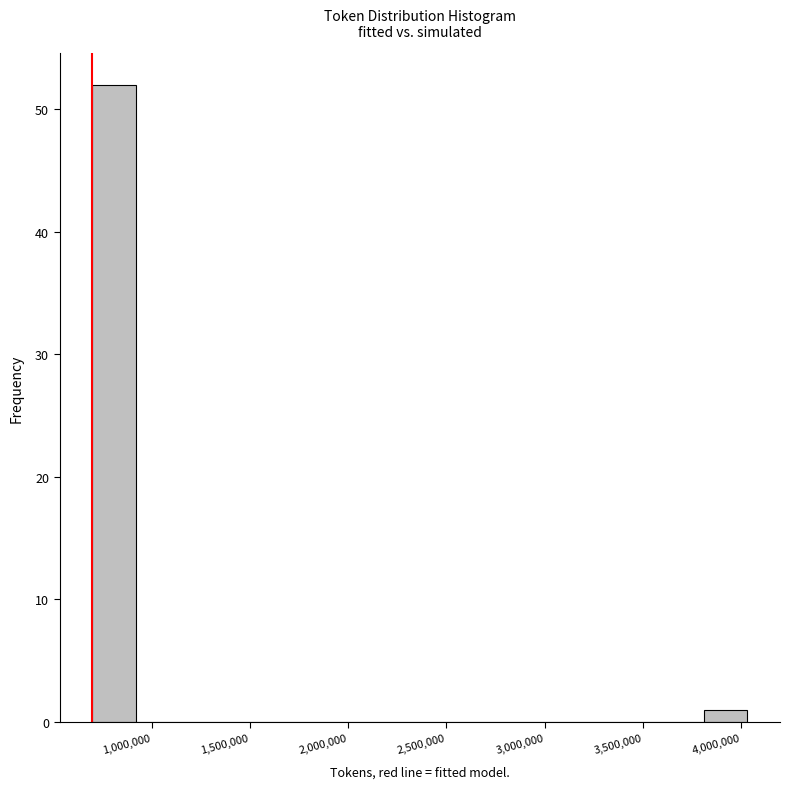

Reading left to right, transcribe this chart: for each bar, give the range it covers on the x-axis and its height. Neither the bar edges nor the heights are printed on the chart, so give them approximately, as read against the axes.

700000 to 900000: 52
900000 to 1150000: 0
1150000 to 1350000: 0
1350000 to 1600000: 0
1600000 to 1800000: 0
1800000 to 2050000: 0
2050000 to 2250000: 0
2250000 to 2500000: 0
2500000 to 2700000: 0
2700000 to 2900000: 0
2900000 to 3150000: 0
3150000 to 3350000: 0
3350000 to 3600000: 0
3600000 to 3800000: 0
3800000 to 4050000: 1